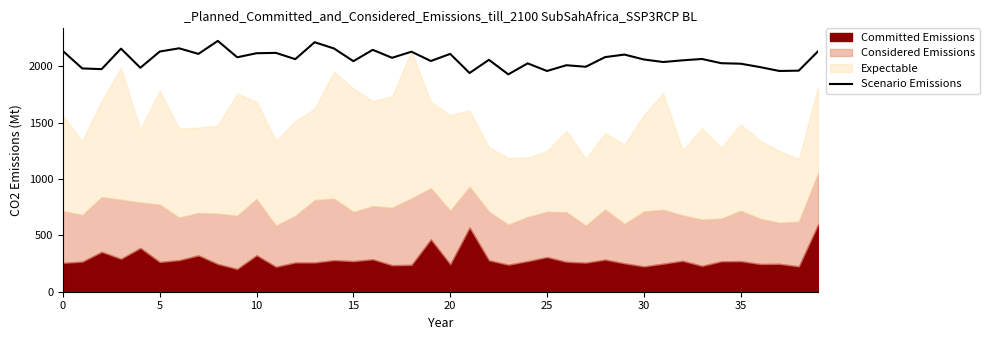

How many lines are shown in the chart?

1